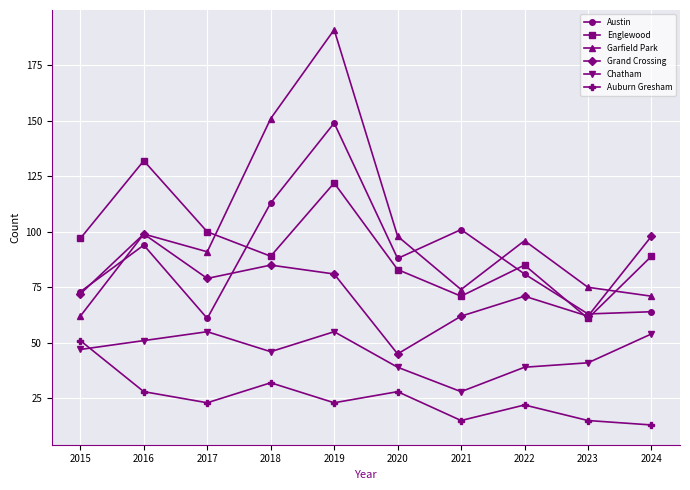

True or false: Auburn Gresham and Grand Crossing cross at least once.

False